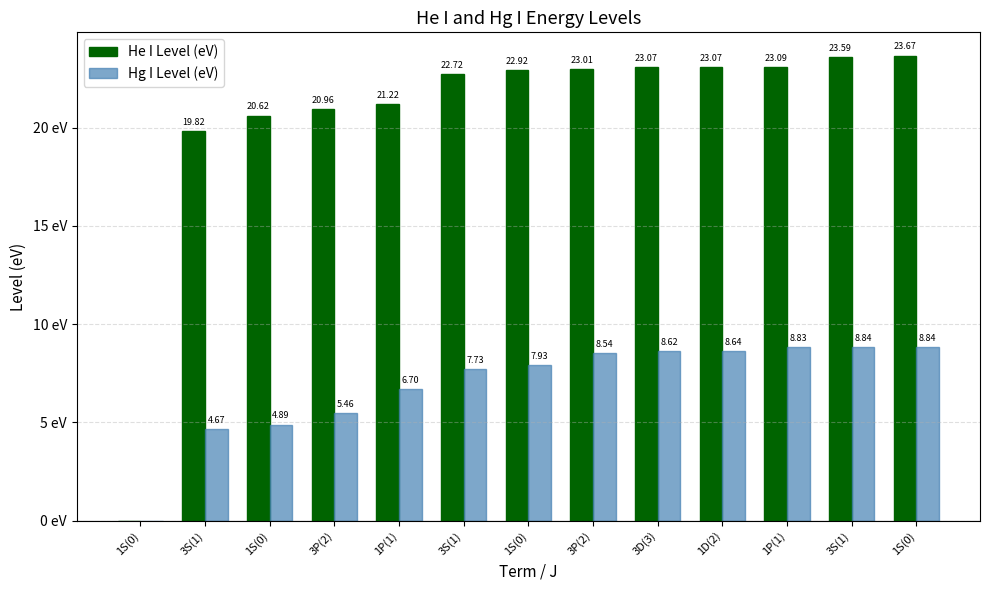

What are all the series names shown in the legend?

He I Level (eV), Hg I Level (eV)